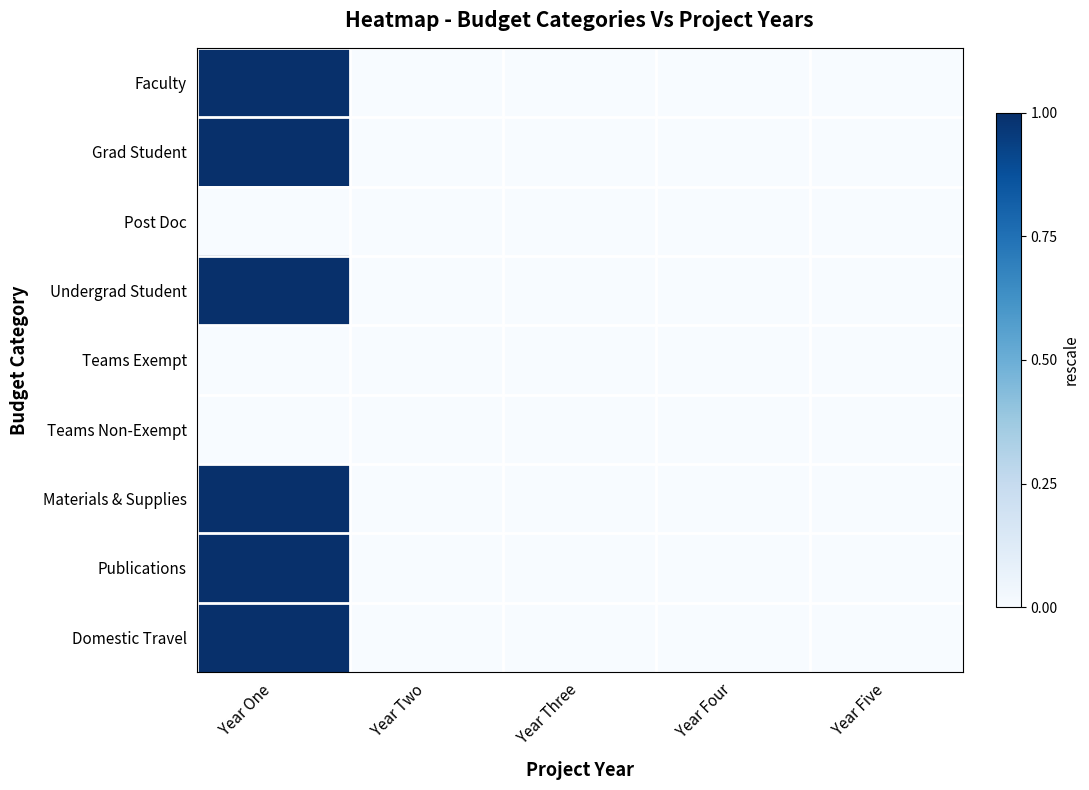

Which has a higher value, Year Four or Year Three?

Year Four